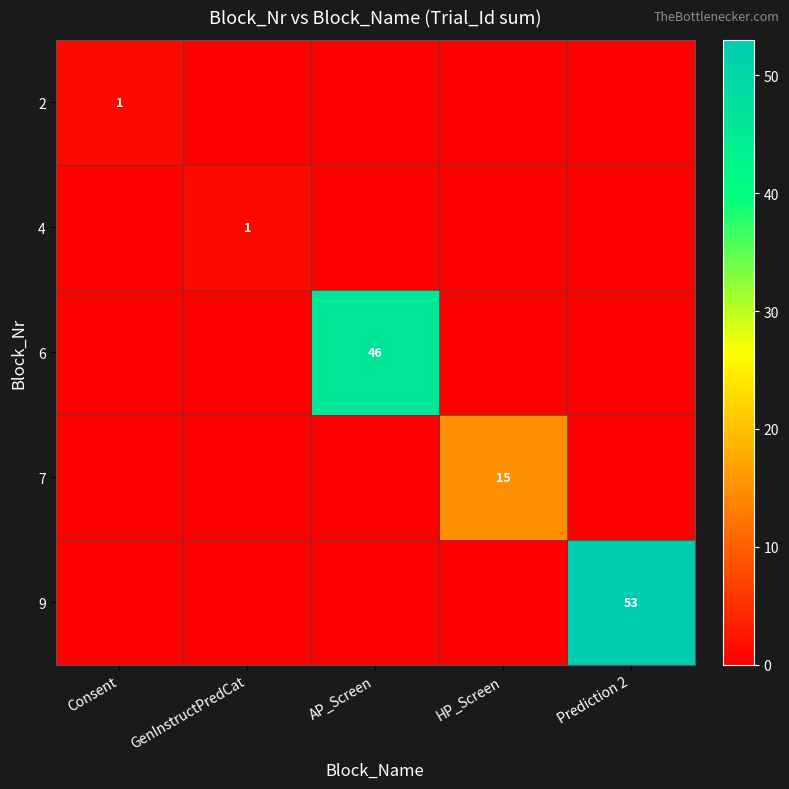

The value of 4 at GenInstructPredCat is 1. True or false?

True